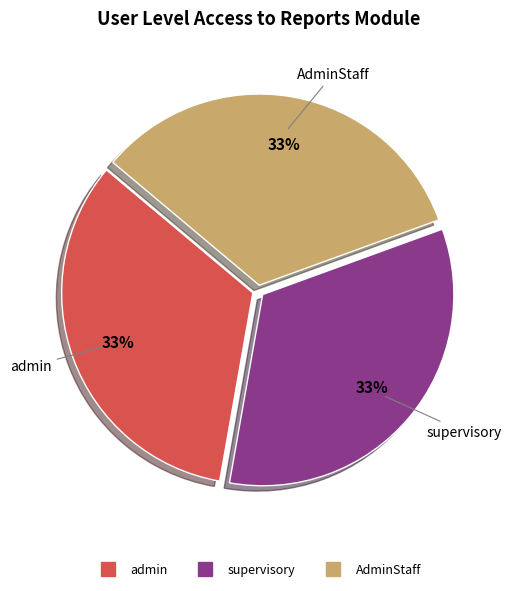

To the nearest percent, what is the average slice percentage?

33%